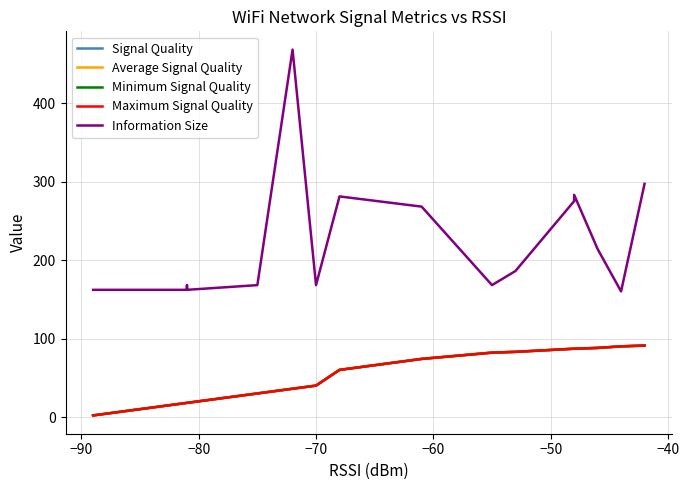

True or false: Maximum Signal Quality and Signal Quality intersect in this chart.

False